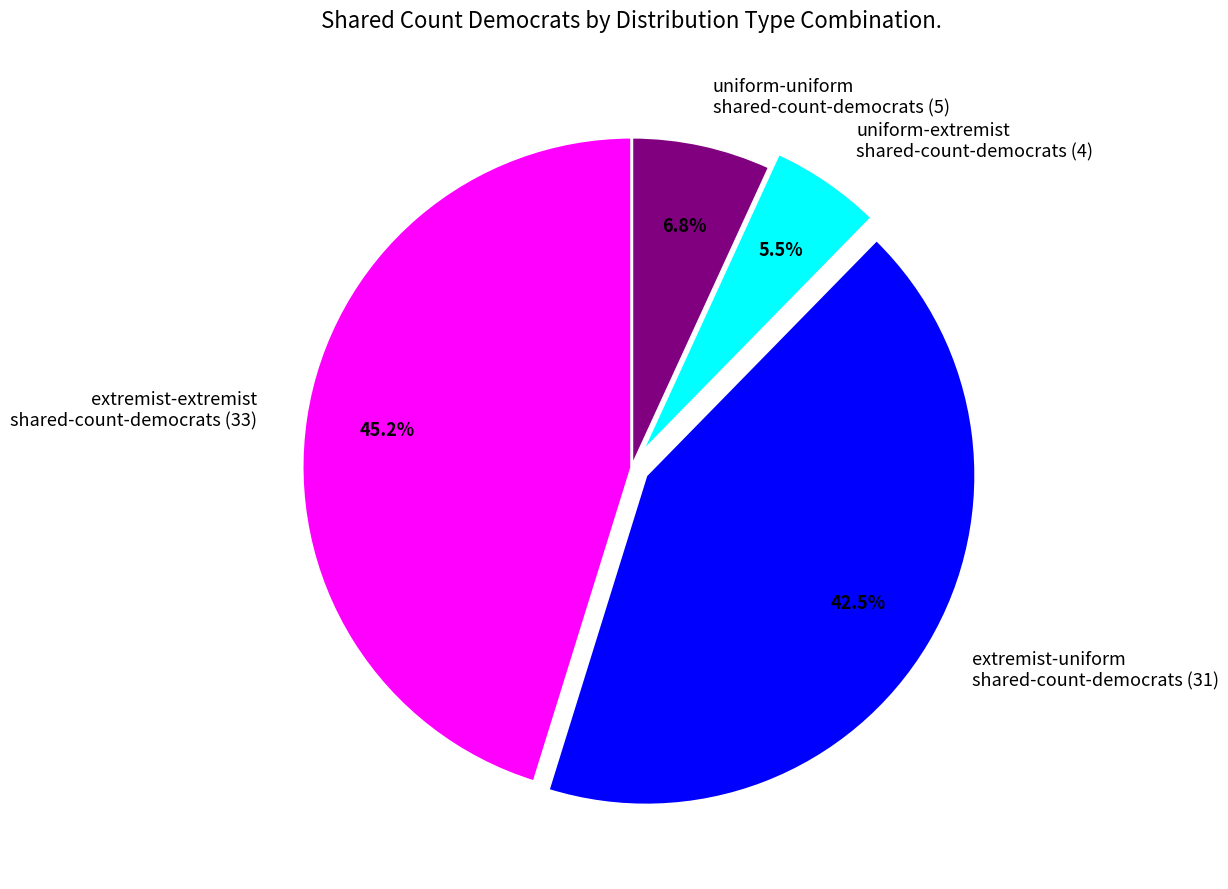

How much of the chart is everything except uniform-extremist shared-count-democrats (4)?

94.5%